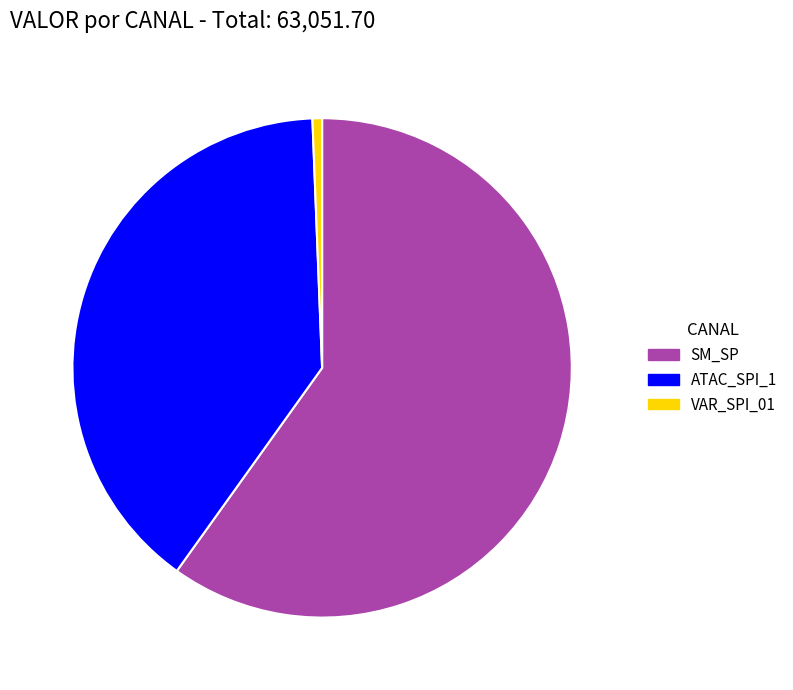

Which slice is the largest?

SM_SP